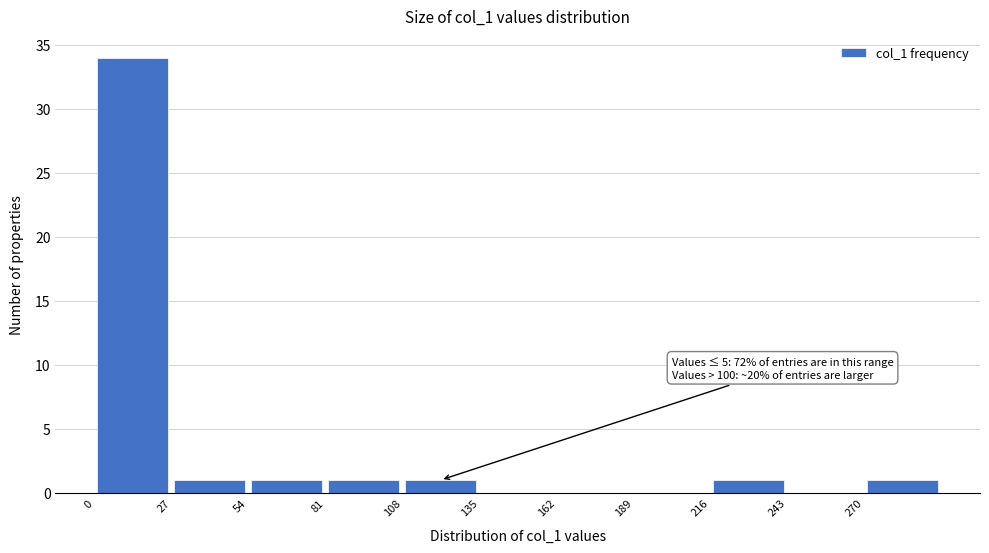

Which range on the x-axis has the tallest bar?

0 to 27